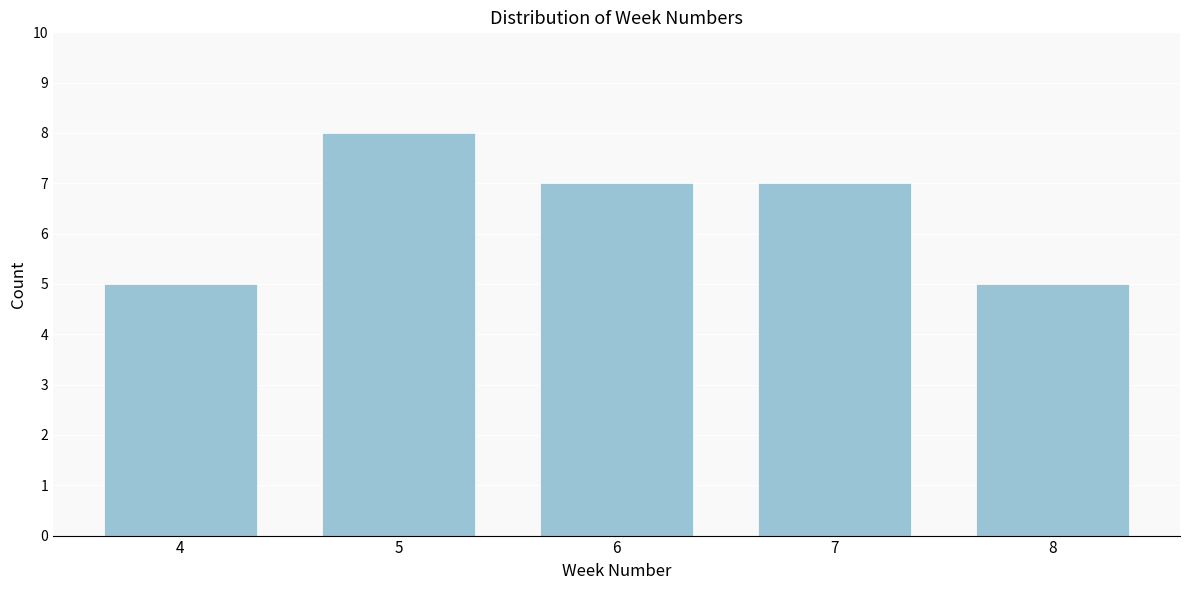

Reading left to right, what are all the values shown in this chart?

5	8	7	7	5